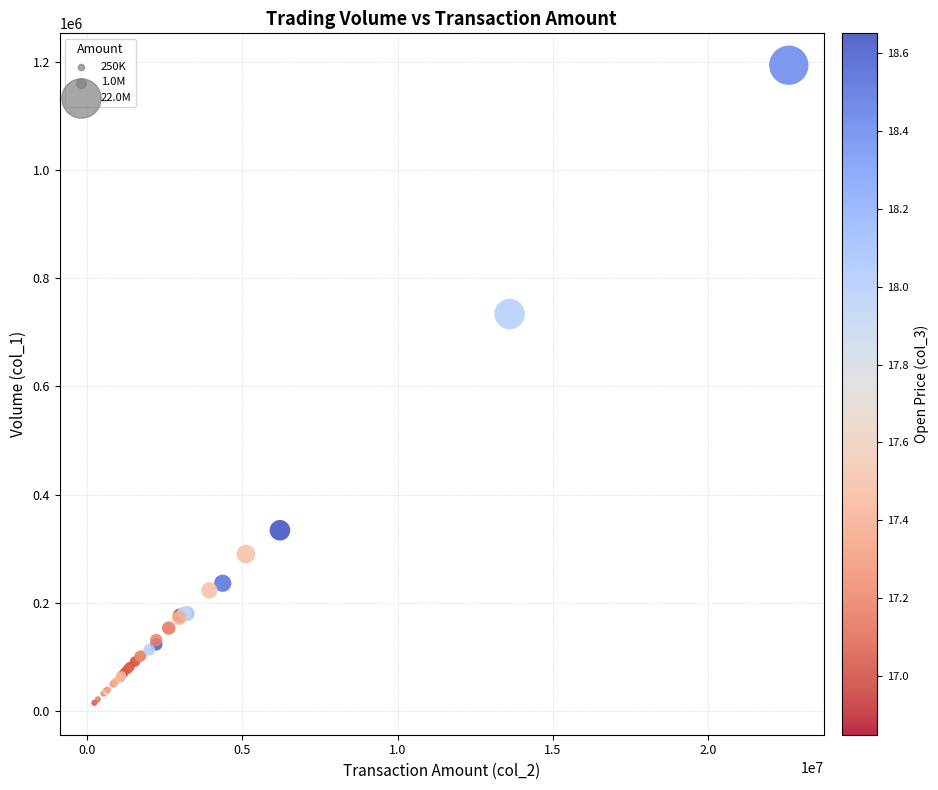

What Y value in the scatter plot is closest to 604520?

733890